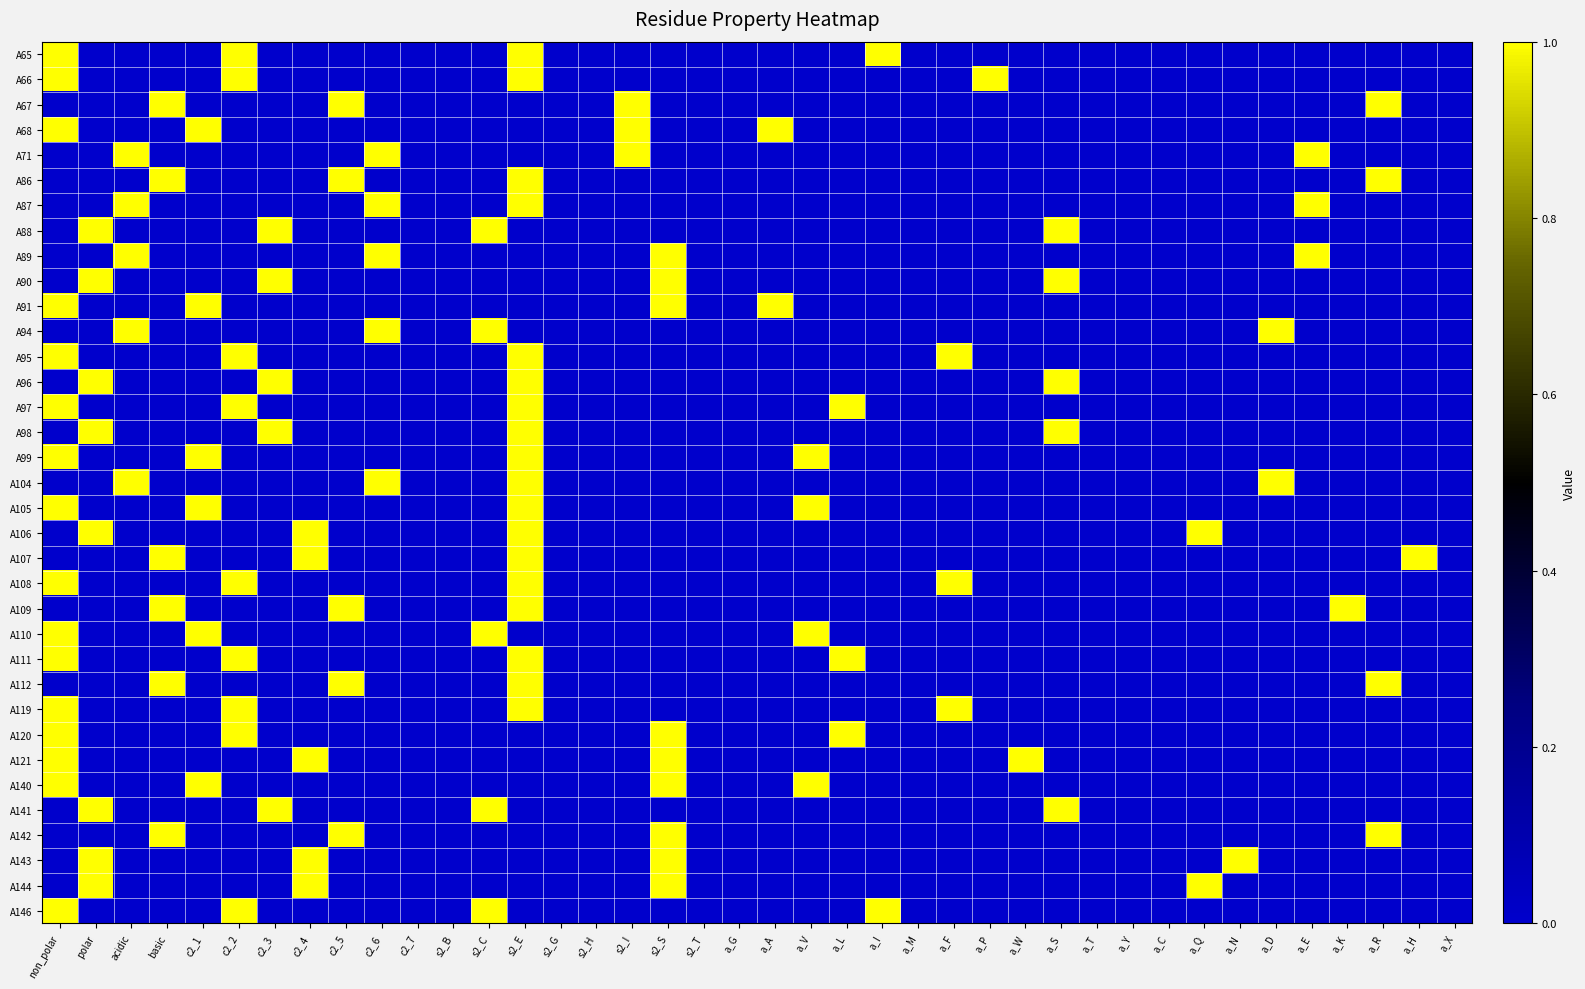

Reading left to right, what are all the values shown in this chart?

A65: non_polar=1	polar=0	acidic=0	basic=0	c2_1=0	c2_2=1	c2_3=0	c2_4=0	c2_5=0	c2_6=0	c2_7=0	s2_B=0	s2_C=0	s2_E=1	s2_G=0	s2_H=0	s2_I=0	s2_S=0	s2_T=0	a_G=0	a_A=0	a_V=0	a_L=0	a_I=1	a_M=0	a_F=0	a_P=0	a_W=0	a_S=0	a_T=0	a_Y=0	a_C=0	a_Q=0	a_N=0	a_D=0	a_E=0	a_K=0	a_R=0	a_H=0	a_X=0
A66: non_polar=1	polar=0	acidic=0	basic=0	c2_1=0	c2_2=1	c2_3=0	c2_4=0	c2_5=0	c2_6=0	c2_7=0	s2_B=0	s2_C=0	s2_E=1	s2_G=0	s2_H=0	s2_I=0	s2_S=0	s2_T=0	a_G=0	a_A=0	a_V=0	a_L=0	a_I=0	a_M=0	a_F=0	a_P=1	a_W=0	a_S=0	a_T=0	a_Y=0	a_C=0	a_Q=0	a_N=0	a_D=0	a_E=0	a_K=0	a_R=0	a_H=0	a_X=0
A67: non_polar=0	polar=0	acidic=0	basic=1	c2_1=0	c2_2=0	c2_3=0	c2_4=0	c2_5=1	c2_6=0	c2_7=0	s2_B=0	s2_C=0	s2_E=0	s2_G=0	s2_H=0	s2_I=1	s2_S=0	s2_T=0	a_G=0	a_A=0	a_V=0	a_L=0	a_I=0	a_M=0	a_F=0	a_P=0	a_W=0	a_S=0	a_T=0	a_Y=0	a_C=0	a_Q=0	a_N=0	a_D=0	a_E=0	a_K=0	a_R=1	a_H=0	a_X=0
A68: non_polar=1	polar=0	acidic=0	basic=0	c2_1=1	c2_2=0	c2_3=0	c2_4=0	c2_5=0	c2_6=0	c2_7=0	s2_B=0	s2_C=0	s2_E=0	s2_G=0	s2_H=0	s2_I=1	s2_S=0	s2_T=0	a_G=0	a_A=1	a_V=0	a_L=0	a_I=0	a_M=0	a_F=0	a_P=0	a_W=0	a_S=0	a_T=0	a_Y=0	a_C=0	a_Q=0	a_N=0	a_D=0	a_E=0	a_K=0	a_R=0	a_H=0	a_X=0
A71: non_polar=0	polar=0	acidic=1	basic=0	c2_1=0	c2_2=0	c2_3=0	c2_4=0	c2_5=0	c2_6=1	c2_7=0	s2_B=0	s2_C=0	s2_E=0	s2_G=0	s2_H=0	s2_I=1	s2_S=0	s2_T=0	a_G=0	a_A=0	a_V=0	a_L=0	a_I=0	a_M=0	a_F=0	a_P=0	a_W=0	a_S=0	a_T=0	a_Y=0	a_C=0	a_Q=0	a_N=0	a_D=0	a_E=1	a_K=0	a_R=0	a_H=0	a_X=0
A86: non_polar=0	polar=0	acidic=0	basic=1	c2_1=0	c2_2=0	c2_3=0	c2_4=0	c2_5=1	c2_6=0	c2_7=0	s2_B=0	s2_C=0	s2_E=1	s2_G=0	s2_H=0	s2_I=0	s2_S=0	s2_T=0	a_G=0	a_A=0	a_V=0	a_L=0	a_I=0	a_M=0	a_F=0	a_P=0	a_W=0	a_S=0	a_T=0	a_Y=0	a_C=0	a_Q=0	a_N=0	a_D=0	a_E=0	a_K=0	a_R=1	a_H=0	a_X=0
A87: non_polar=0	polar=0	acidic=1	basic=0	c2_1=0	c2_2=0	c2_3=0	c2_4=0	c2_5=0	c2_6=1	c2_7=0	s2_B=0	s2_C=0	s2_E=1	s2_G=0	s2_H=0	s2_I=0	s2_S=0	s2_T=0	a_G=0	a_A=0	a_V=0	a_L=0	a_I=0	a_M=0	a_F=0	a_P=0	a_W=0	a_S=0	a_T=0	a_Y=0	a_C=0	a_Q=0	a_N=0	a_D=0	a_E=1	a_K=0	a_R=0	a_H=0	a_X=0
A88: non_polar=0	polar=1	acidic=0	basic=0	c2_1=0	c2_2=0	c2_3=1	c2_4=0	c2_5=0	c2_6=0	c2_7=0	s2_B=0	s2_C=1	s2_E=0	s2_G=0	s2_H=0	s2_I=0	s2_S=0	s2_T=0	a_G=0	a_A=0	a_V=0	a_L=0	a_I=0	a_M=0	a_F=0	a_P=0	a_W=0	a_S=1	a_T=0	a_Y=0	a_C=0	a_Q=0	a_N=0	a_D=0	a_E=0	a_K=0	a_R=0	a_H=0	a_X=0
A89: non_polar=0	polar=0	acidic=1	basic=0	c2_1=0	c2_2=0	c2_3=0	c2_4=0	c2_5=0	c2_6=1	c2_7=0	s2_B=0	s2_C=0	s2_E=0	s2_G=0	s2_H=0	s2_I=0	s2_S=1	s2_T=0	a_G=0	a_A=0	a_V=0	a_L=0	a_I=0	a_M=0	a_F=0	a_P=0	a_W=0	a_S=0	a_T=0	a_Y=0	a_C=0	a_Q=0	a_N=0	a_D=0	a_E=1	a_K=0	a_R=0	a_H=0	a_X=0
A90: non_polar=0	polar=1	acidic=0	basic=0	c2_1=0	c2_2=0	c2_3=1	c2_4=0	c2_5=0	c2_6=0	c2_7=0	s2_B=0	s2_C=0	s2_E=0	s2_G=0	s2_H=0	s2_I=0	s2_S=1	s2_T=0	a_G=0	a_A=0	a_V=0	a_L=0	a_I=0	a_M=0	a_F=0	a_P=0	a_W=0	a_S=1	a_T=0	a_Y=0	a_C=0	a_Q=0	a_N=0	a_D=0	a_E=0	a_K=0	a_R=0	a_H=0	a_X=0
A91: non_polar=1	polar=0	acidic=0	basic=0	c2_1=1	c2_2=0	c2_3=0	c2_4=0	c2_5=0	c2_6=0	c2_7=0	s2_B=0	s2_C=0	s2_E=0	s2_G=0	s2_H=0	s2_I=0	s2_S=1	s2_T=0	a_G=0	a_A=1	a_V=0	a_L=0	a_I=0	a_M=0	a_F=0	a_P=0	a_W=0	a_S=0	a_T=0	a_Y=0	a_C=0	a_Q=0	a_N=0	a_D=0	a_E=0	a_K=0	a_R=0	a_H=0	a_X=0
A94: non_polar=0	polar=0	acidic=1	basic=0	c2_1=0	c2_2=0	c2_3=0	c2_4=0	c2_5=0	c2_6=1	c2_7=0	s2_B=0	s2_C=1	s2_E=0	s2_G=0	s2_H=0	s2_I=0	s2_S=0	s2_T=0	a_G=0	a_A=0	a_V=0	a_L=0	a_I=0	a_M=0	a_F=0	a_P=0	a_W=0	a_S=0	a_T=0	a_Y=0	a_C=0	a_Q=0	a_N=0	a_D=1	a_E=0	a_K=0	a_R=0	a_H=0	a_X=0
A95: non_polar=1	polar=0	acidic=0	basic=0	c2_1=0	c2_2=1	c2_3=0	c2_4=0	c2_5=0	c2_6=0	c2_7=0	s2_B=0	s2_C=0	s2_E=1	s2_G=0	s2_H=0	s2_I=0	s2_S=0	s2_T=0	a_G=0	a_A=0	a_V=0	a_L=0	a_I=0	a_M=0	a_F=1	a_P=0	a_W=0	a_S=0	a_T=0	a_Y=0	a_C=0	a_Q=0	a_N=0	a_D=0	a_E=0	a_K=0	a_R=0	a_H=0	a_X=0
A96: non_polar=0	polar=1	acidic=0	basic=0	c2_1=0	c2_2=0	c2_3=1	c2_4=0	c2_5=0	c2_6=0	c2_7=0	s2_B=0	s2_C=0	s2_E=1	s2_G=0	s2_H=0	s2_I=0	s2_S=0	s2_T=0	a_G=0	a_A=0	a_V=0	a_L=0	a_I=0	a_M=0	a_F=0	a_P=0	a_W=0	a_S=1	a_T=0	a_Y=0	a_C=0	a_Q=0	a_N=0	a_D=0	a_E=0	a_K=0	a_R=0	a_H=0	a_X=0
A97: non_polar=1	polar=0	acidic=0	basic=0	c2_1=0	c2_2=1	c2_3=0	c2_4=0	c2_5=0	c2_6=0	c2_7=0	s2_B=0	s2_C=0	s2_E=1	s2_G=0	s2_H=0	s2_I=0	s2_S=0	s2_T=0	a_G=0	a_A=0	a_V=0	a_L=1	a_I=0	a_M=0	a_F=0	a_P=0	a_W=0	a_S=0	a_T=0	a_Y=0	a_C=0	a_Q=0	a_N=0	a_D=0	a_E=0	a_K=0	a_R=0	a_H=0	a_X=0
A98: non_polar=0	polar=1	acidic=0	basic=0	c2_1=0	c2_2=0	c2_3=1	c2_4=0	c2_5=0	c2_6=0	c2_7=0	s2_B=0	s2_C=0	s2_E=1	s2_G=0	s2_H=0	s2_I=0	s2_S=0	s2_T=0	a_G=0	a_A=0	a_V=0	a_L=0	a_I=0	a_M=0	a_F=0	a_P=0	a_W=0	a_S=1	a_T=0	a_Y=0	a_C=0	a_Q=0	a_N=0	a_D=0	a_E=0	a_K=0	a_R=0	a_H=0	a_X=0
A99: non_polar=1	polar=0	acidic=0	basic=0	c2_1=1	c2_2=0	c2_3=0	c2_4=0	c2_5=0	c2_6=0	c2_7=0	s2_B=0	s2_C=0	s2_E=1	s2_G=0	s2_H=0	s2_I=0	s2_S=0	s2_T=0	a_G=0	a_A=0	a_V=1	a_L=0	a_I=0	a_M=0	a_F=0	a_P=0	a_W=0	a_S=0	a_T=0	a_Y=0	a_C=0	a_Q=0	a_N=0	a_D=0	a_E=0	a_K=0	a_R=0	a_H=0	a_X=0
A104: non_polar=0	polar=0	acidic=1	basic=0	c2_1=0	c2_2=0	c2_3=0	c2_4=0	c2_5=0	c2_6=1	c2_7=0	s2_B=0	s2_C=0	s2_E=1	s2_G=0	s2_H=0	s2_I=0	s2_S=0	s2_T=0	a_G=0	a_A=0	a_V=0	a_L=0	a_I=0	a_M=0	a_F=0	a_P=0	a_W=0	a_S=0	a_T=0	a_Y=0	a_C=0	a_Q=0	a_N=0	a_D=1	a_E=0	a_K=0	a_R=0	a_H=0	a_X=0
A105: non_polar=1	polar=0	acidic=0	basic=0	c2_1=1	c2_2=0	c2_3=0	c2_4=0	c2_5=0	c2_6=0	c2_7=0	s2_B=0	s2_C=0	s2_E=1	s2_G=0	s2_H=0	s2_I=0	s2_S=0	s2_T=0	a_G=0	a_A=0	a_V=1	a_L=0	a_I=0	a_M=0	a_F=0	a_P=0	a_W=0	a_S=0	a_T=0	a_Y=0	a_C=0	a_Q=0	a_N=0	a_D=0	a_E=0	a_K=0	a_R=0	a_H=0	a_X=0
A106: non_polar=0	polar=1	acidic=0	basic=0	c2_1=0	c2_2=0	c2_3=0	c2_4=1	c2_5=0	c2_6=0	c2_7=0	s2_B=0	s2_C=0	s2_E=1	s2_G=0	s2_H=0	s2_I=0	s2_S=0	s2_T=0	a_G=0	a_A=0	a_V=0	a_L=0	a_I=0	a_M=0	a_F=0	a_P=0	a_W=0	a_S=0	a_T=0	a_Y=0	a_C=0	a_Q=1	a_N=0	a_D=0	a_E=0	a_K=0	a_R=0	a_H=0	a_X=0
A107: non_polar=0	polar=0	acidic=0	basic=1	c2_1=0	c2_2=0	c2_3=0	c2_4=1	c2_5=0	c2_6=0	c2_7=0	s2_B=0	s2_C=0	s2_E=1	s2_G=0	s2_H=0	s2_I=0	s2_S=0	s2_T=0	a_G=0	a_A=0	a_V=0	a_L=0	a_I=0	a_M=0	a_F=0	a_P=0	a_W=0	a_S=0	a_T=0	a_Y=0	a_C=0	a_Q=0	a_N=0	a_D=0	a_E=0	a_K=0	a_R=0	a_H=1	a_X=0
A108: non_polar=1	polar=0	acidic=0	basic=0	c2_1=0	c2_2=1	c2_3=0	c2_4=0	c2_5=0	c2_6=0	c2_7=0	s2_B=0	s2_C=0	s2_E=1	s2_G=0	s2_H=0	s2_I=0	s2_S=0	s2_T=0	a_G=0	a_A=0	a_V=0	a_L=0	a_I=0	a_M=0	a_F=1	a_P=0	a_W=0	a_S=0	a_T=0	a_Y=0	a_C=0	a_Q=0	a_N=0	a_D=0	a_E=0	a_K=0	a_R=0	a_H=0	a_X=0
A109: non_polar=0	polar=0	acidic=0	basic=1	c2_1=0	c2_2=0	c2_3=0	c2_4=0	c2_5=1	c2_6=0	c2_7=0	s2_B=0	s2_C=0	s2_E=1	s2_G=0	s2_H=0	s2_I=0	s2_S=0	s2_T=0	a_G=0	a_A=0	a_V=0	a_L=0	a_I=0	a_M=0	a_F=0	a_P=0	a_W=0	a_S=0	a_T=0	a_Y=0	a_C=0	a_Q=0	a_N=0	a_D=0	a_E=0	a_K=1	a_R=0	a_H=0	a_X=0
A110: non_polar=1	polar=0	acidic=0	basic=0	c2_1=1	c2_2=0	c2_3=0	c2_4=0	c2_5=0	c2_6=0	c2_7=0	s2_B=0	s2_C=1	s2_E=0	s2_G=0	s2_H=0	s2_I=0	s2_S=0	s2_T=0	a_G=0	a_A=0	a_V=1	a_L=0	a_I=0	a_M=0	a_F=0	a_P=0	a_W=0	a_S=0	a_T=0	a_Y=0	a_C=0	a_Q=0	a_N=0	a_D=0	a_E=0	a_K=0	a_R=0	a_H=0	a_X=0
A111: non_polar=1	polar=0	acidic=0	basic=0	c2_1=0	c2_2=1	c2_3=0	c2_4=0	c2_5=0	c2_6=0	c2_7=0	s2_B=0	s2_C=0	s2_E=1	s2_G=0	s2_H=0	s2_I=0	s2_S=0	s2_T=0	a_G=0	a_A=0	a_V=0	a_L=1	a_I=0	a_M=0	a_F=0	a_P=0	a_W=0	a_S=0	a_T=0	a_Y=0	a_C=0	a_Q=0	a_N=0	a_D=0	a_E=0	a_K=0	a_R=0	a_H=0	a_X=0
A112: non_polar=0	polar=0	acidic=0	basic=1	c2_1=0	c2_2=0	c2_3=0	c2_4=0	c2_5=1	c2_6=0	c2_7=0	s2_B=0	s2_C=0	s2_E=1	s2_G=0	s2_H=0	s2_I=0	s2_S=0	s2_T=0	a_G=0	a_A=0	a_V=0	a_L=0	a_I=0	a_M=0	a_F=0	a_P=0	a_W=0	a_S=0	a_T=0	a_Y=0	a_C=0	a_Q=0	a_N=0	a_D=0	a_E=0	a_K=0	a_R=1	a_H=0	a_X=0
A119: non_polar=1	polar=0	acidic=0	basic=0	c2_1=0	c2_2=1	c2_3=0	c2_4=0	c2_5=0	c2_6=0	c2_7=0	s2_B=0	s2_C=0	s2_E=1	s2_G=0	s2_H=0	s2_I=0	s2_S=0	s2_T=0	a_G=0	a_A=0	a_V=0	a_L=0	a_I=0	a_M=0	a_F=1	a_P=0	a_W=0	a_S=0	a_T=0	a_Y=0	a_C=0	a_Q=0	a_N=0	a_D=0	a_E=0	a_K=0	a_R=0	a_H=0	a_X=0
A120: non_polar=1	polar=0	acidic=0	basic=0	c2_1=0	c2_2=1	c2_3=0	c2_4=0	c2_5=0	c2_6=0	c2_7=0	s2_B=0	s2_C=0	s2_E=0	s2_G=0	s2_H=0	s2_I=0	s2_S=1	s2_T=0	a_G=0	a_A=0	a_V=0	a_L=1	a_I=0	a_M=0	a_F=0	a_P=0	a_W=0	a_S=0	a_T=0	a_Y=0	a_C=0	a_Q=0	a_N=0	a_D=0	a_E=0	a_K=0	a_R=0	a_H=0	a_X=0
A121: non_polar=1	polar=0	acidic=0	basic=0	c2_1=0	c2_2=0	c2_3=0	c2_4=1	c2_5=0	c2_6=0	c2_7=0	s2_B=0	s2_C=0	s2_E=0	s2_G=0	s2_H=0	s2_I=0	s2_S=1	s2_T=0	a_G=0	a_A=0	a_V=0	a_L=0	a_I=0	a_M=0	a_F=0	a_P=0	a_W=1	a_S=0	a_T=0	a_Y=0	a_C=0	a_Q=0	a_N=0	a_D=0	a_E=0	a_K=0	a_R=0	a_H=0	a_X=0
A140: non_polar=1	polar=0	acidic=0	basic=0	c2_1=1	c2_2=0	c2_3=0	c2_4=0	c2_5=0	c2_6=0	c2_7=0	s2_B=0	s2_C=0	s2_E=0	s2_G=0	s2_H=0	s2_I=0	s2_S=1	s2_T=0	a_G=0	a_A=0	a_V=1	a_L=0	a_I=0	a_M=0	a_F=0	a_P=0	a_W=0	a_S=0	a_T=0	a_Y=0	a_C=0	a_Q=0	a_N=0	a_D=0	a_E=0	a_K=0	a_R=0	a_H=0	a_X=0
A141: non_polar=0	polar=1	acidic=0	basic=0	c2_1=0	c2_2=0	c2_3=1	c2_4=0	c2_5=0	c2_6=0	c2_7=0	s2_B=0	s2_C=1	s2_E=0	s2_G=0	s2_H=0	s2_I=0	s2_S=0	s2_T=0	a_G=0	a_A=0	a_V=0	a_L=0	a_I=0	a_M=0	a_F=0	a_P=0	a_W=0	a_S=1	a_T=0	a_Y=0	a_C=0	a_Q=0	a_N=0	a_D=0	a_E=0	a_K=0	a_R=0	a_H=0	a_X=0
A142: non_polar=0	polar=0	acidic=0	basic=1	c2_1=0	c2_2=0	c2_3=0	c2_4=0	c2_5=1	c2_6=0	c2_7=0	s2_B=0	s2_C=0	s2_E=0	s2_G=0	s2_H=0	s2_I=0	s2_S=1	s2_T=0	a_G=0	a_A=0	a_V=0	a_L=0	a_I=0	a_M=0	a_F=0	a_P=0	a_W=0	a_S=0	a_T=0	a_Y=0	a_C=0	a_Q=0	a_N=0	a_D=0	a_E=0	a_K=0	a_R=1	a_H=0	a_X=0
A143: non_polar=0	polar=1	acidic=0	basic=0	c2_1=0	c2_2=0	c2_3=0	c2_4=1	c2_5=0	c2_6=0	c2_7=0	s2_B=0	s2_C=0	s2_E=0	s2_G=0	s2_H=0	s2_I=0	s2_S=1	s2_T=0	a_G=0	a_A=0	a_V=0	a_L=0	a_I=0	a_M=0	a_F=0	a_P=0	a_W=0	a_S=0	a_T=0	a_Y=0	a_C=0	a_Q=0	a_N=1	a_D=0	a_E=0	a_K=0	a_R=0	a_H=0	a_X=0
A144: non_polar=0	polar=1	acidic=0	basic=0	c2_1=0	c2_2=0	c2_3=0	c2_4=1	c2_5=0	c2_6=0	c2_7=0	s2_B=0	s2_C=0	s2_E=0	s2_G=0	s2_H=0	s2_I=0	s2_S=1	s2_T=0	a_G=0	a_A=0	a_V=0	a_L=0	a_I=0	a_M=0	a_F=0	a_P=0	a_W=0	a_S=0	a_T=0	a_Y=0	a_C=0	a_Q=1	a_N=0	a_D=0	a_E=0	a_K=0	a_R=0	a_H=0	a_X=0
A146: non_polar=1	polar=0	acidic=0	basic=0	c2_1=0	c2_2=1	c2_3=0	c2_4=0	c2_5=0	c2_6=0	c2_7=0	s2_B=0	s2_C=1	s2_E=0	s2_G=0	s2_H=0	s2_I=0	s2_S=0	s2_T=0	a_G=0	a_A=0	a_V=0	a_L=0	a_I=1	a_M=0	a_F=0	a_P=0	a_W=0	a_S=0	a_T=0	a_Y=0	a_C=0	a_Q=0	a_N=0	a_D=0	a_E=0	a_K=0	a_R=0	a_H=0	a_X=0